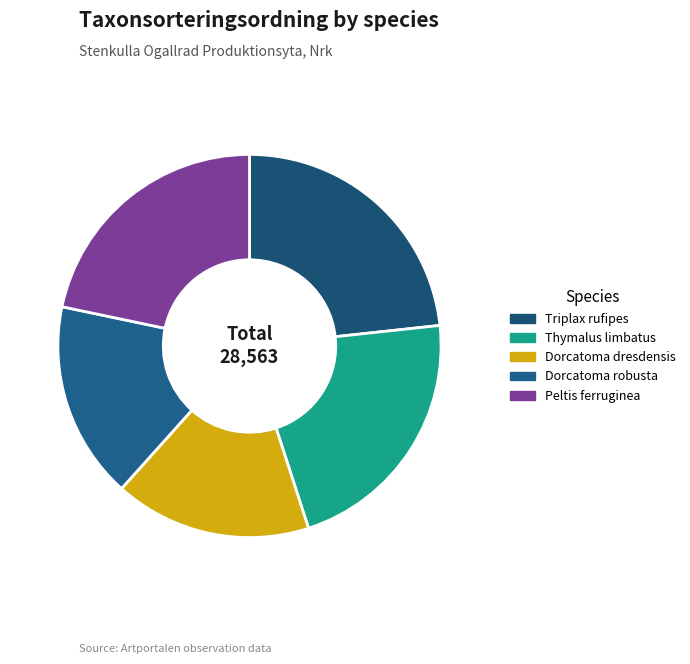

Is Dorcatoma robusta the majority of the pie?

No